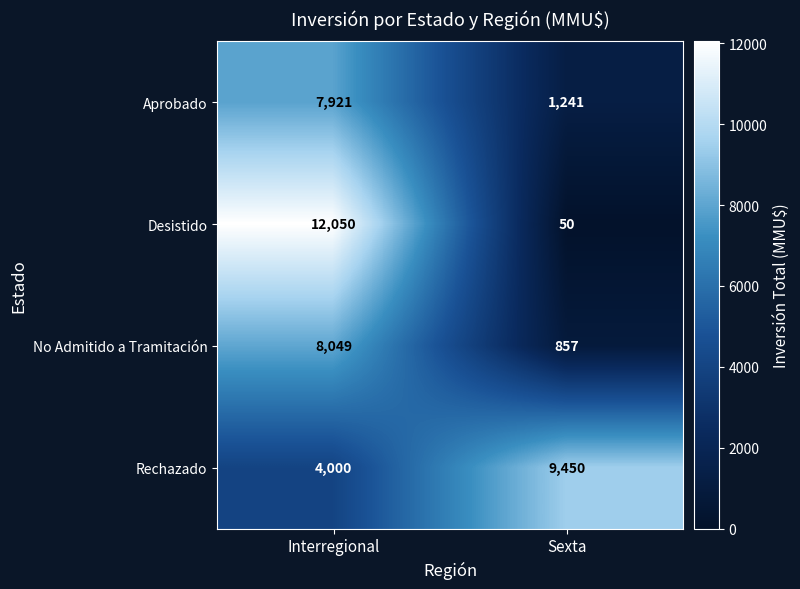

What is the difference between the No Admitido a Tramitación values at Interregional and Sexta?

7192